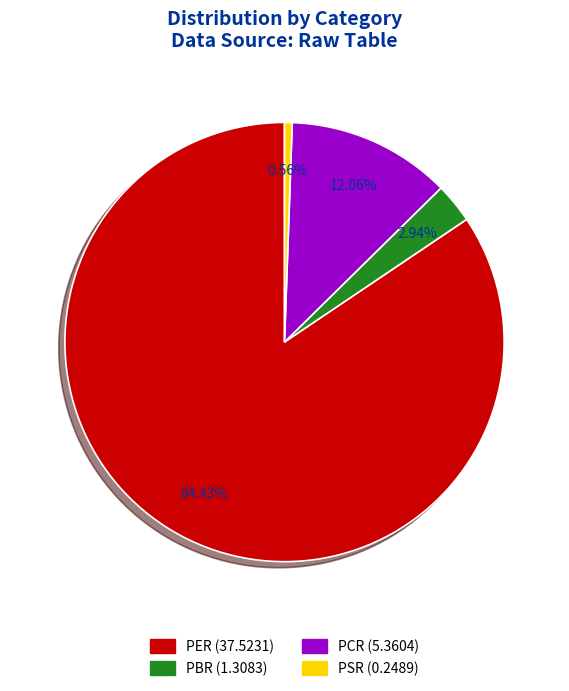

Rank the categories by value from lowest to highest.

PSR, PBR, PCR, PER